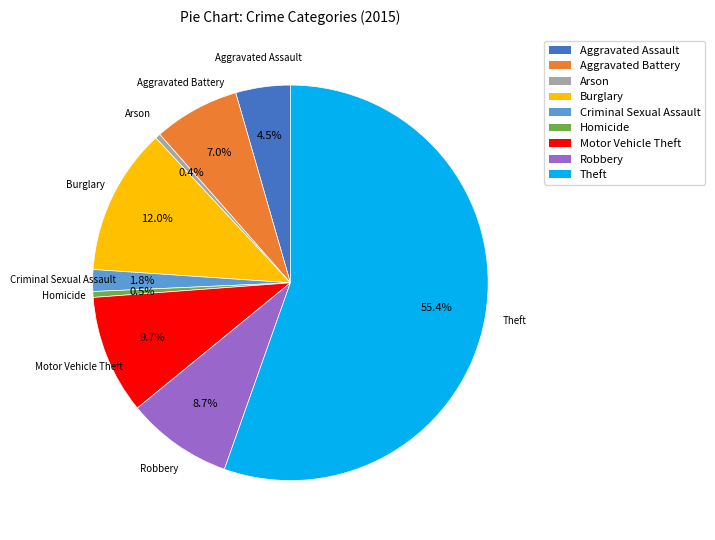

To the nearest percent, what is the difference between the largest and smallest slice percentages?

55%